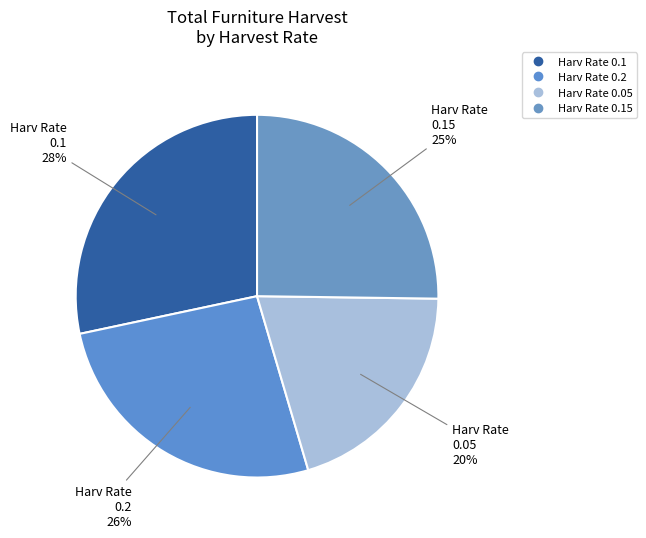

To the nearest percent, what is the average slice percentage?

25%